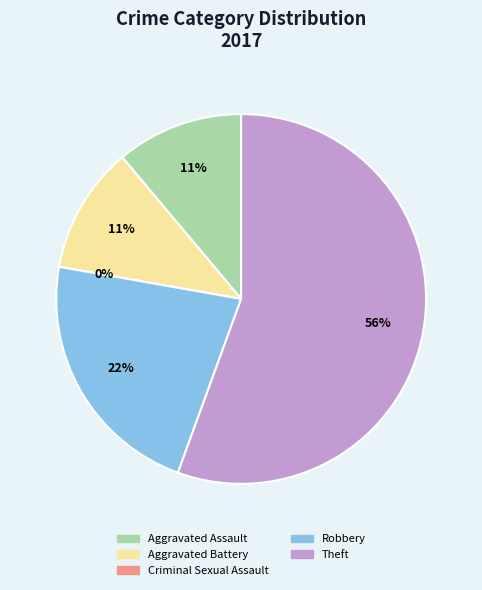

To the nearest percent, what portion does Aggravated Battery represent?

11%